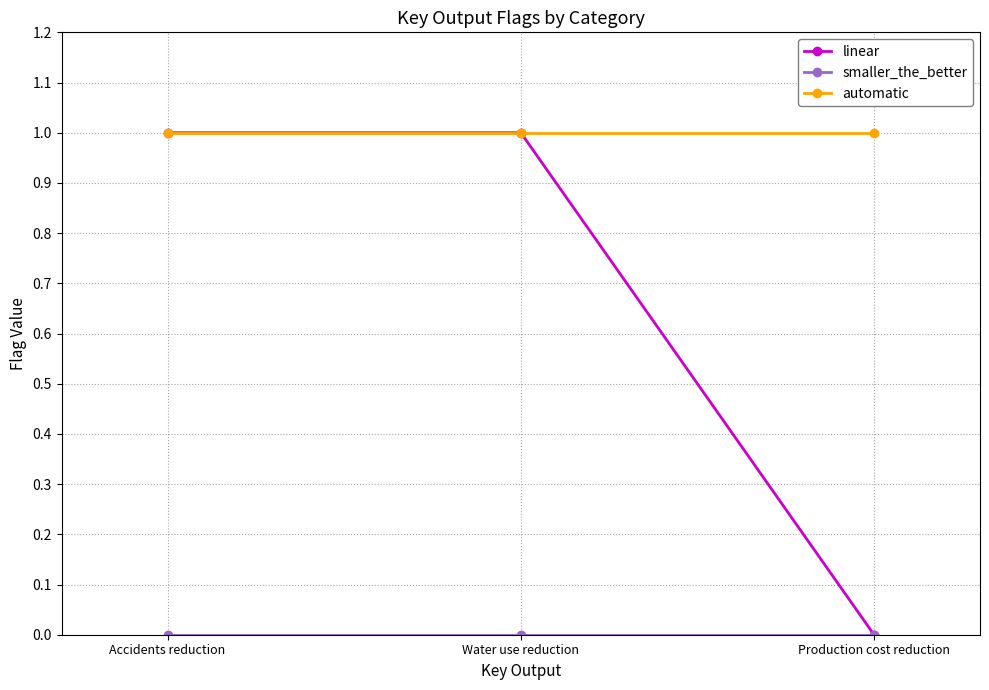

What is the label of the 1st point from the left?

Accidents reduction